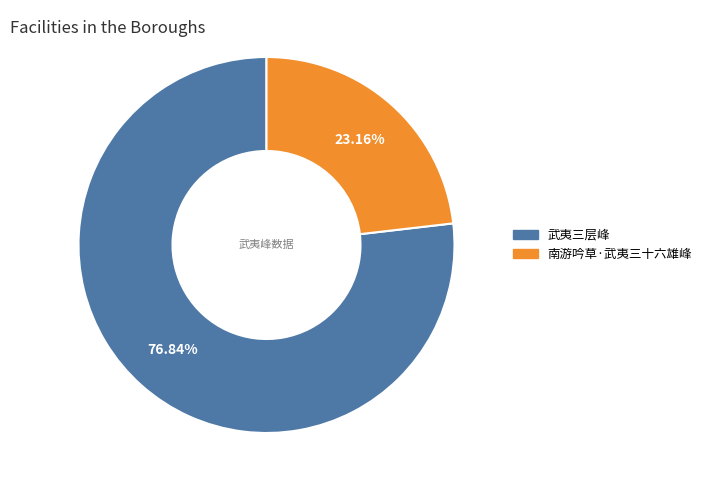

What is the largest slice in the pie chart?

武夷三层峰